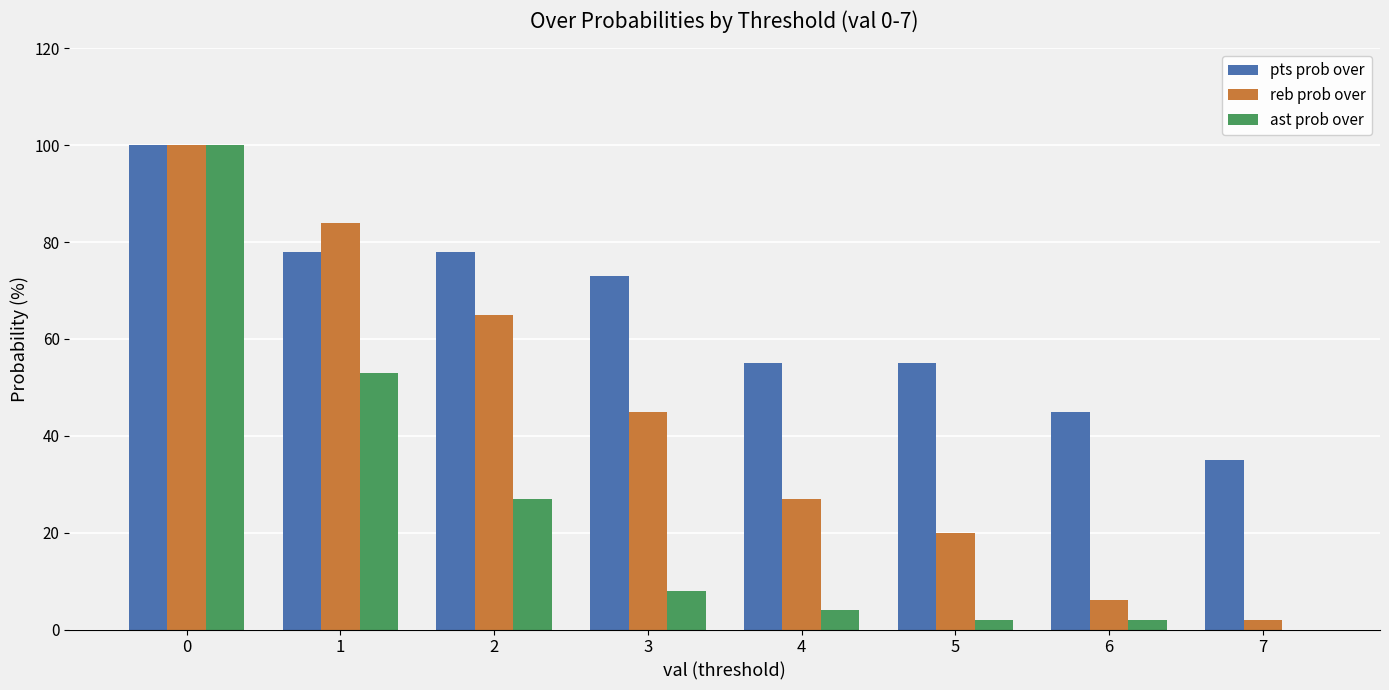

Reading left to right, list all the values displayed in this chart.

pts prob over: 100	78	78	73	55	55	45	35
reb prob over: 100	84	65	45	27	20	6	2
ast prob over: 100	53	27	8	4	2	2	0